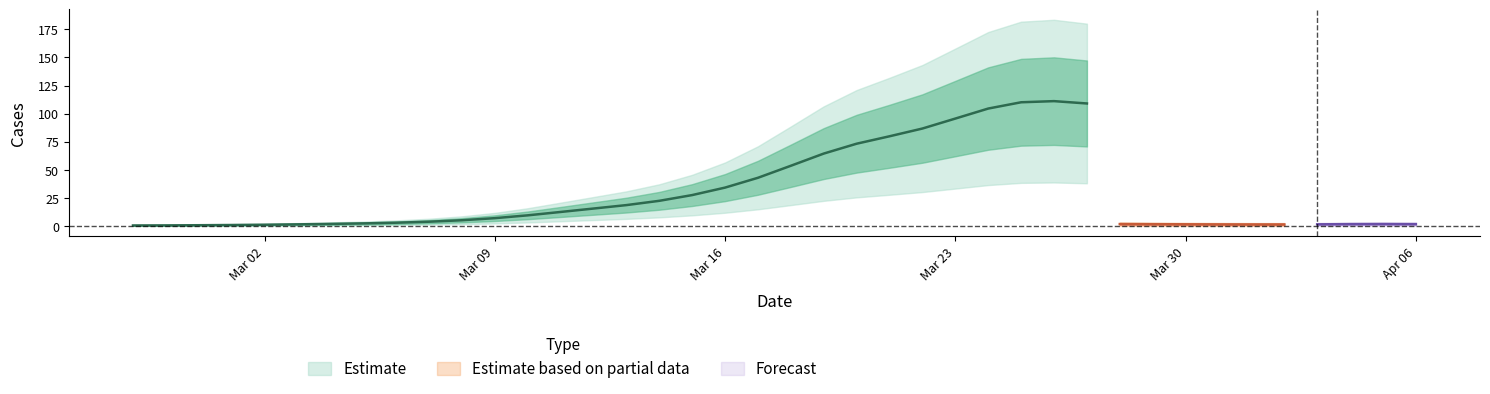

What is the total value across all series at 2020-03-03?

2